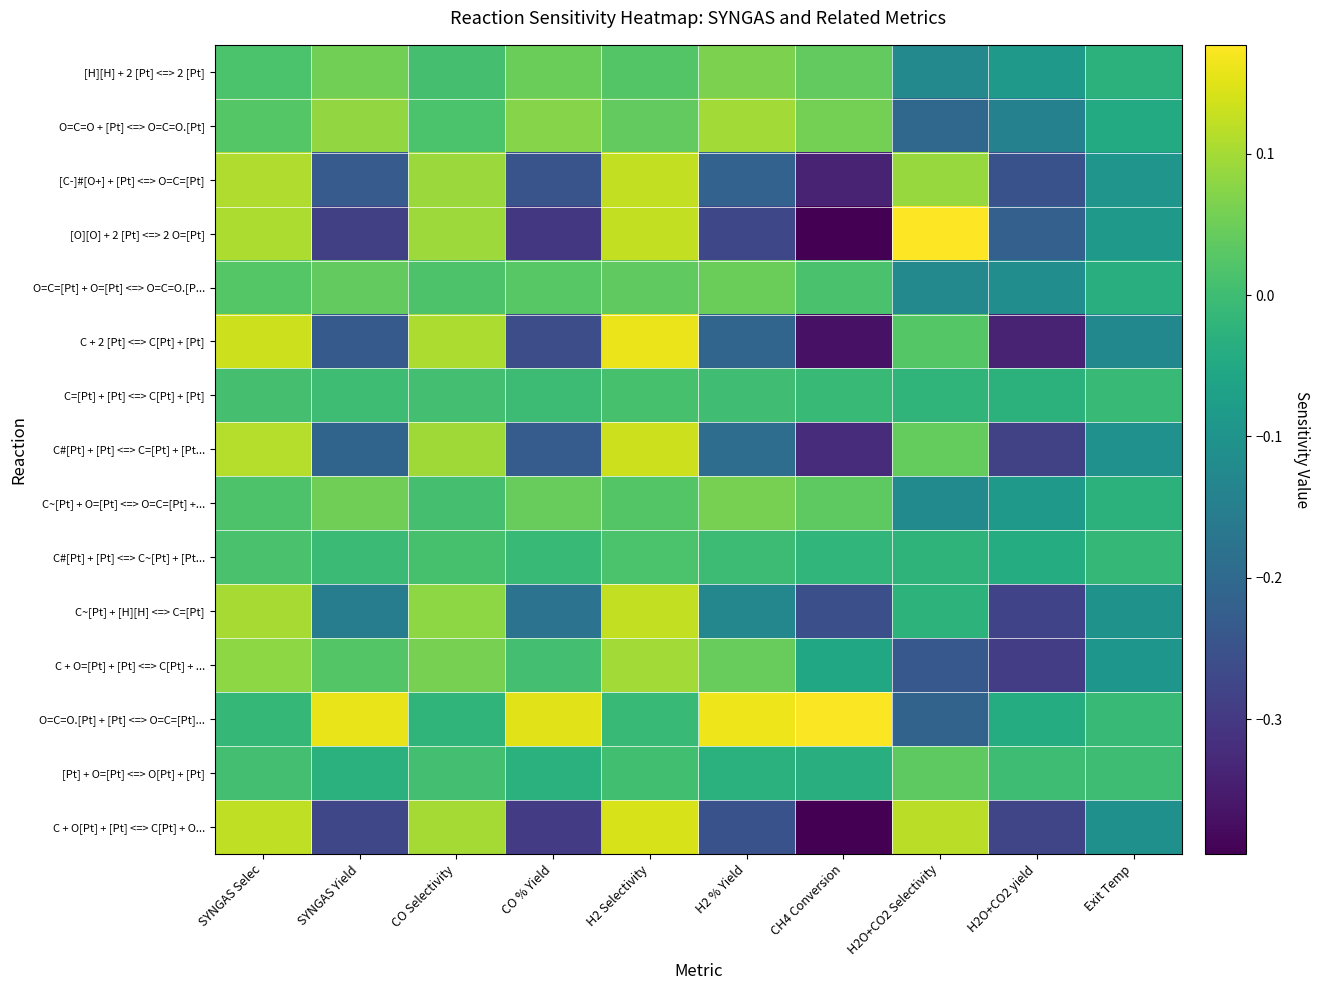

Rank the series by their maximum value, from lowest to highest.

C=[Pt] + [Pt] <=> C[Pt] + [Pt], C#[Pt] + [Pt] <=> C~[Pt] + [Pt..., [Pt] + O=[Pt] <=> O[Pt] + [Pt], O=C=[Pt] + O=[Pt] <=> O=C=O.[P..., C~[Pt] + O=[Pt] <=> O=C=[Pt] +..., [H][H] + 2 [Pt] <=> 2 [Pt], O=C=O + [Pt] <=> O=C=O.[Pt], C + O=[Pt] + [Pt] <=> C[Pt] + ..., C~[Pt] + [H][H] <=> C=[Pt], [C-]#[O+] + [Pt] <=> O=C=[Pt], C#[Pt] + [Pt] <=> C=[Pt] + [Pt..., C + O[Pt] + [Pt] <=> C[Pt] + O..., C + 2 [Pt] <=> C[Pt] + [Pt], O=C=O.[Pt] + [Pt] <=> O=C=[Pt]..., [O][O] + 2 [Pt] <=> 2 O=[Pt]